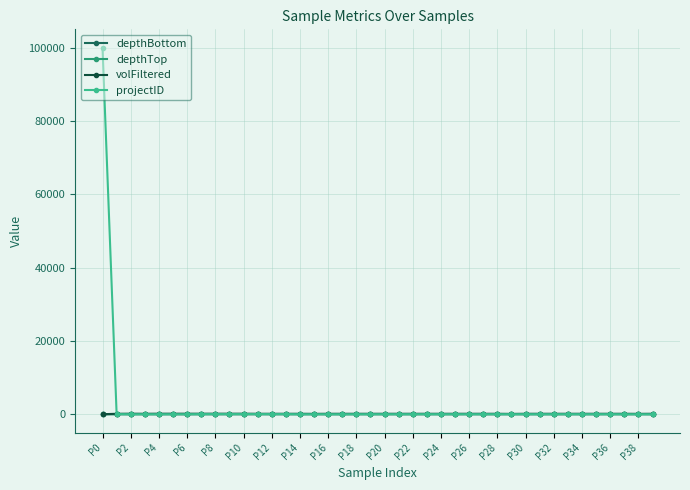

Which series has the largest range (max minus min)?

projectID